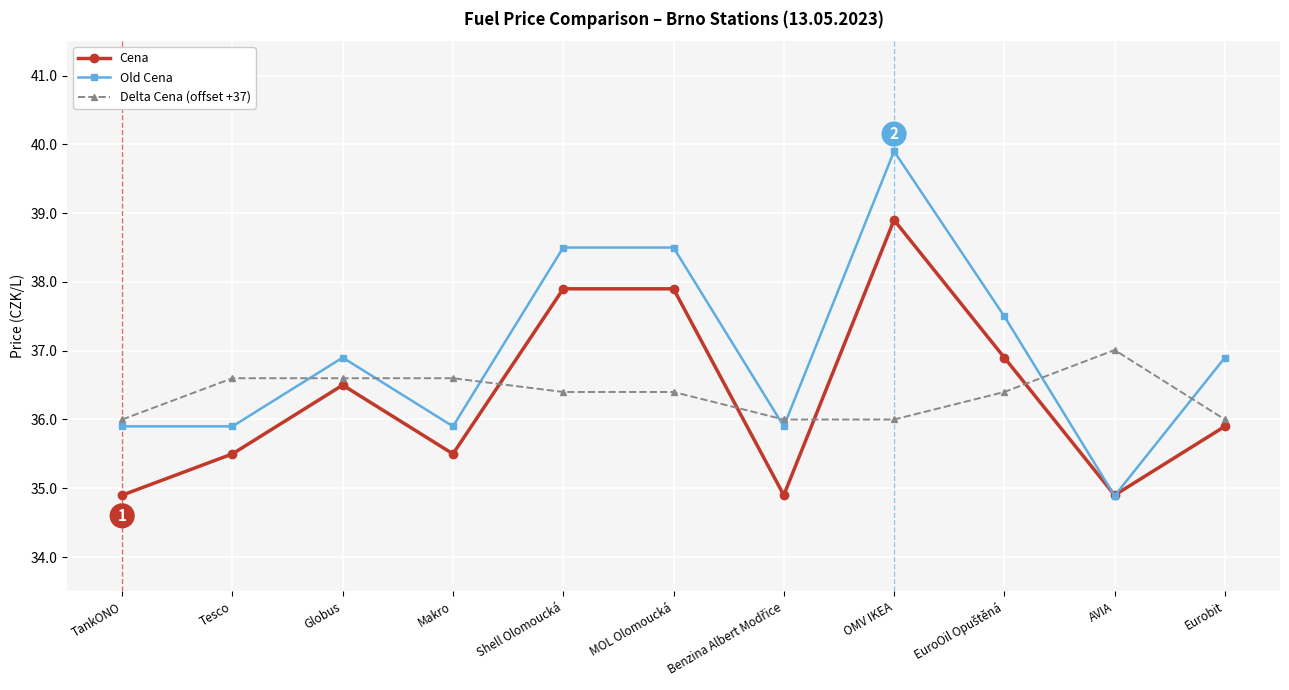

How many interior local valleys does the Cena series have?

3